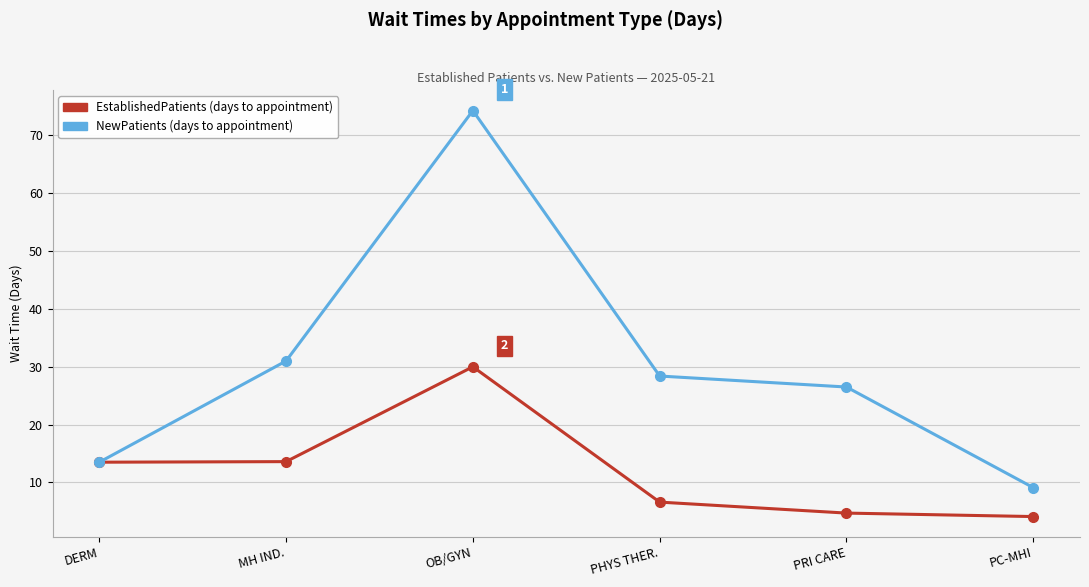

How many data points does each series have?

6